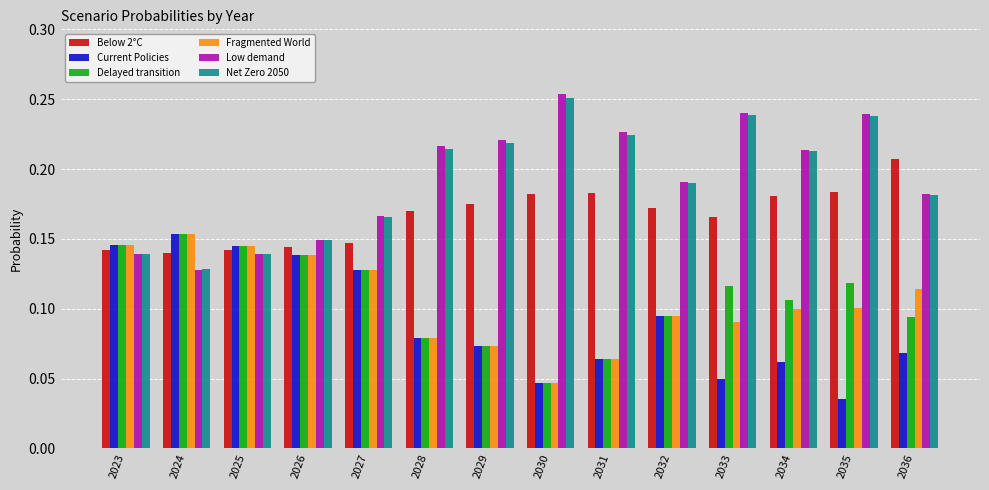

How many groups of bars are there?

14